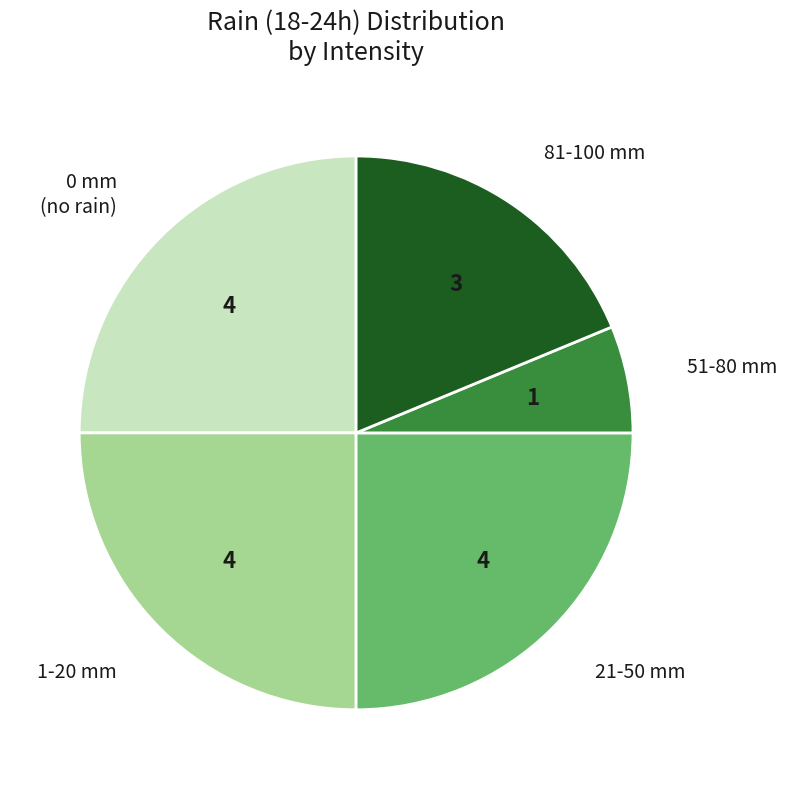

What is the smallest slice in the pie chart?

51-80 mm